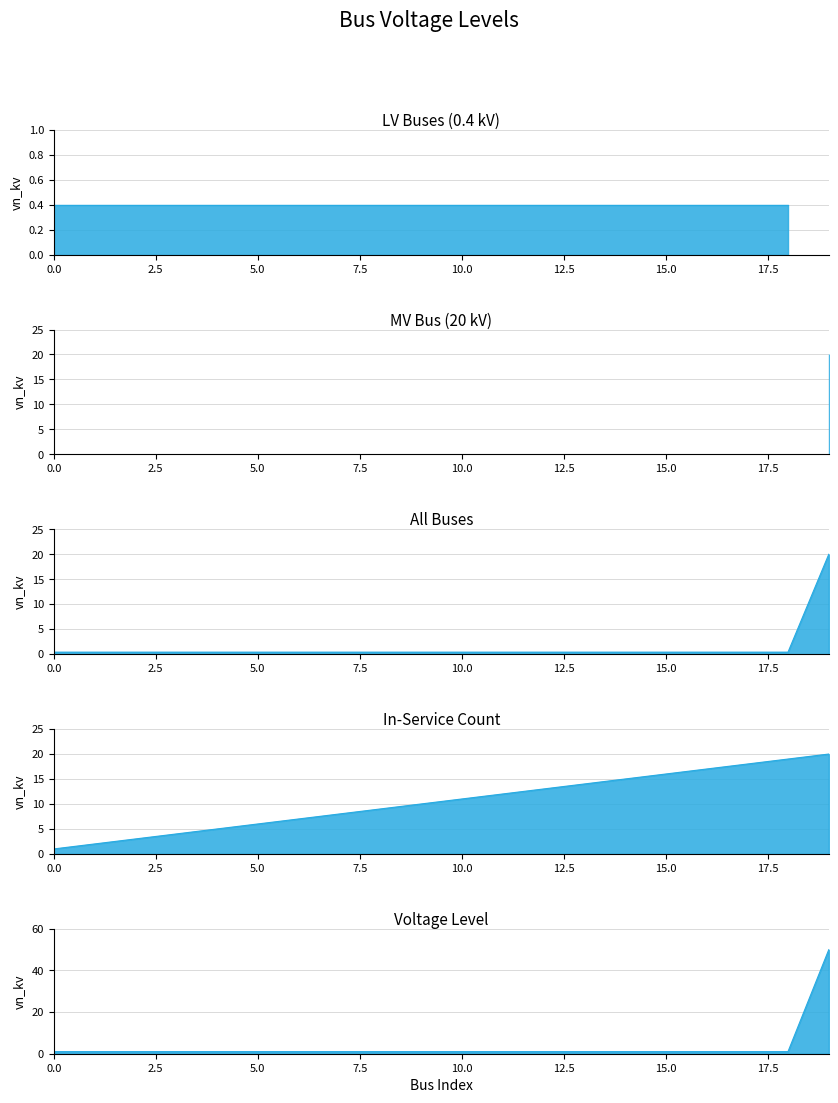

What is the minimum value shown in the chart?

0.4